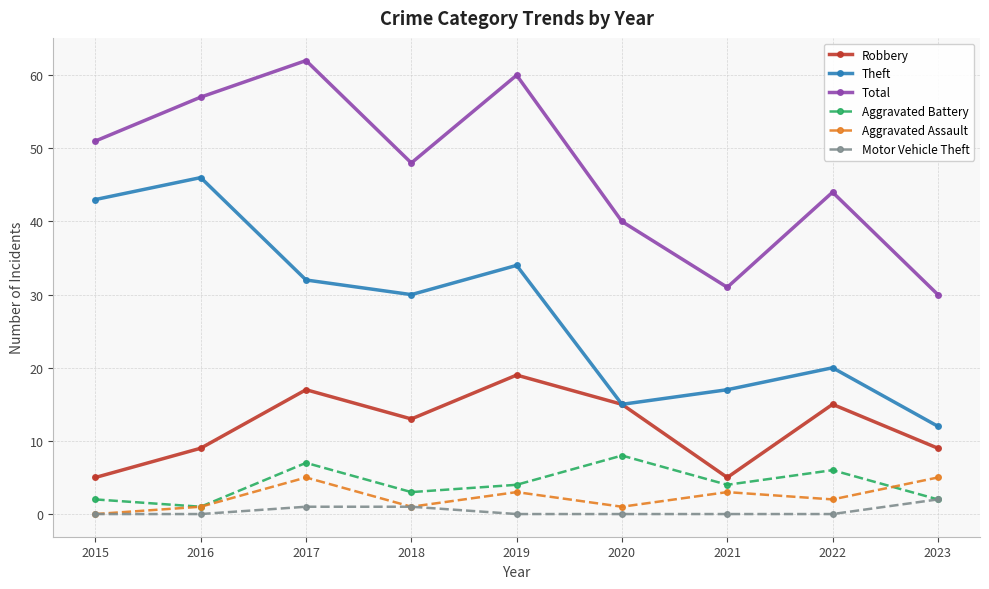

Where is the first local maximum for Aggravated Battery?

2017